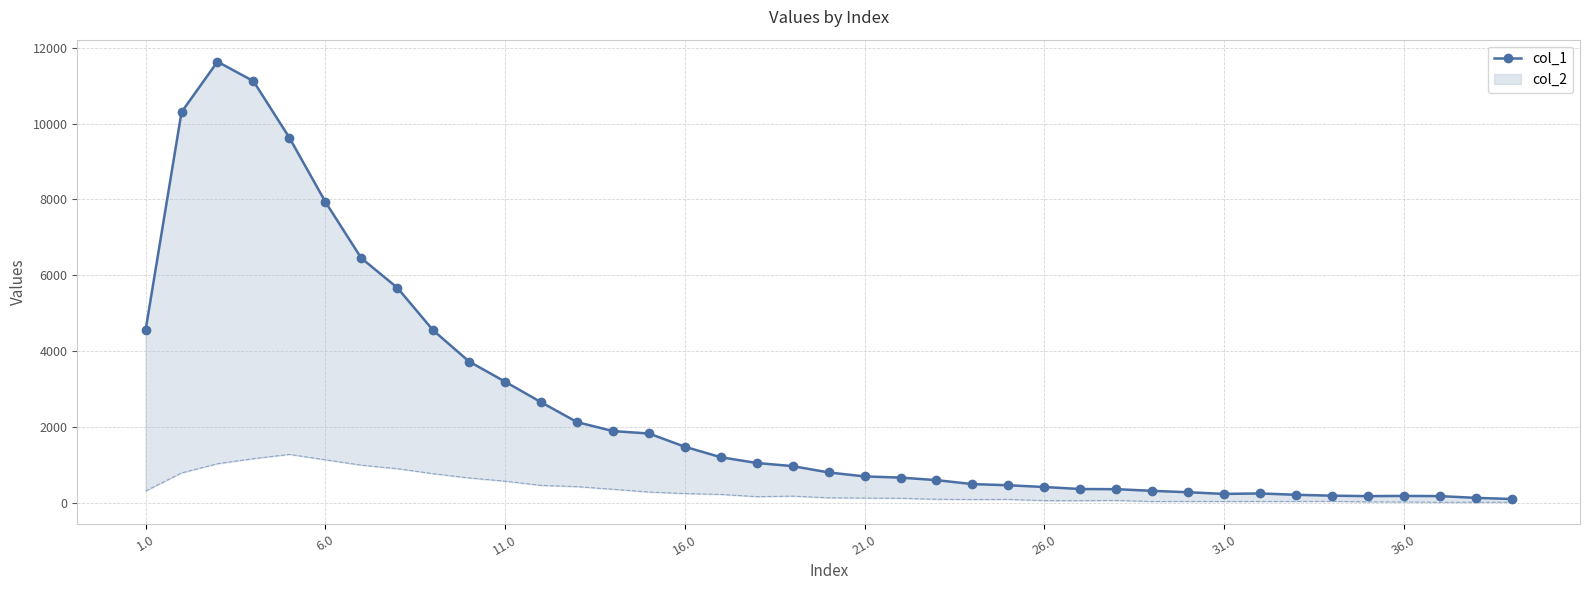

What is the difference between the maximum and minimum values?

11530